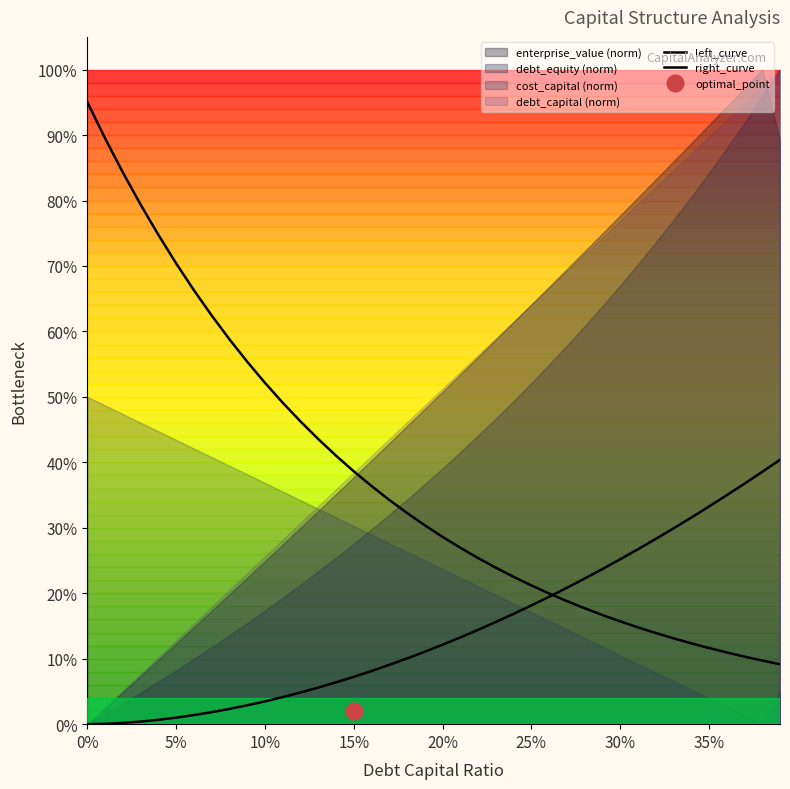

Rank the series at 16 from highest to lowest value.

left_curve, right_curve